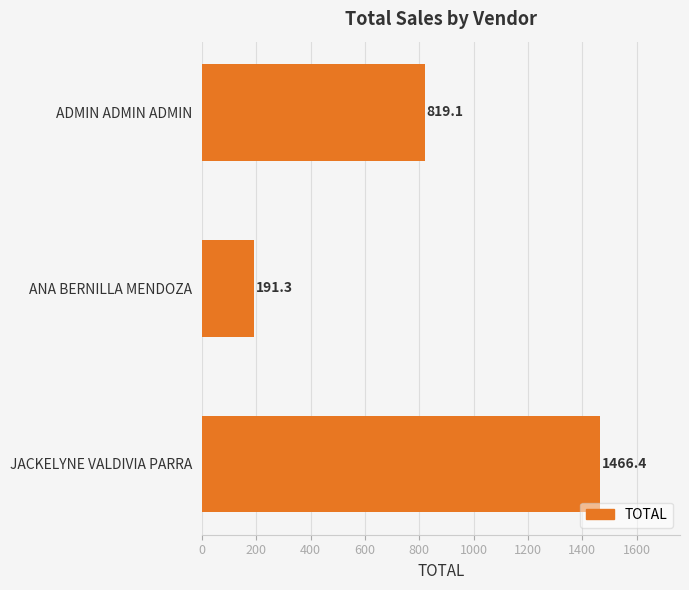

True or false: the data shows 1466.4 at JACKELYNE VALDIVIA PARRA.

True